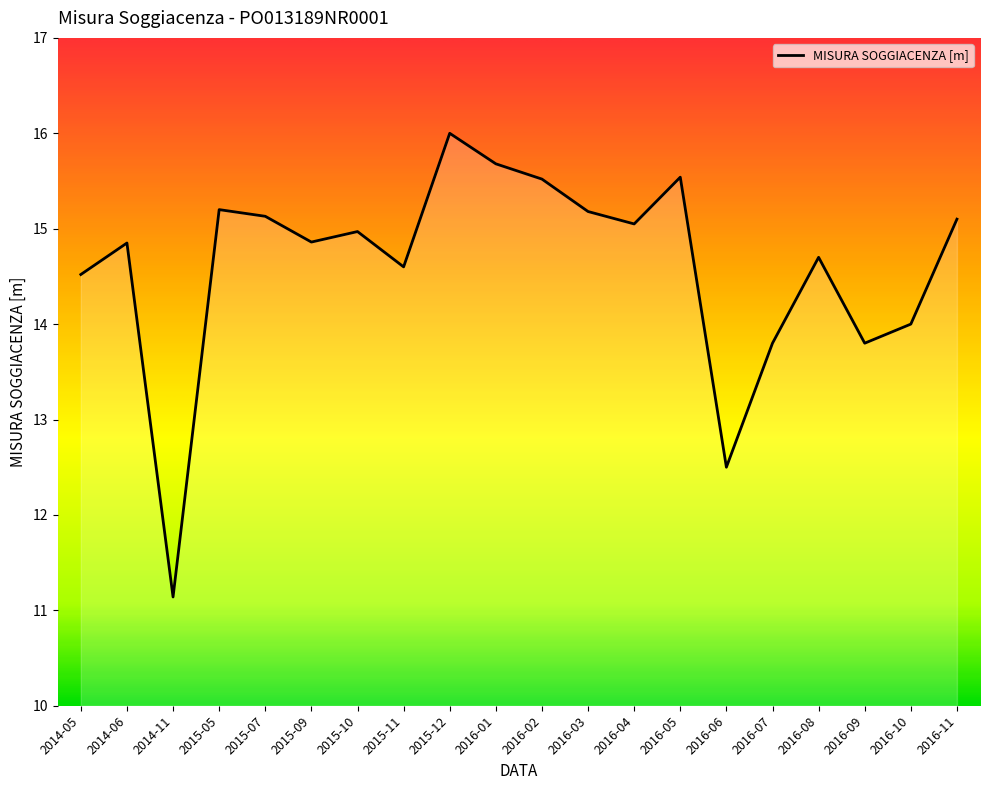

Which label corresponds to the largest value in the chart?

2015-12